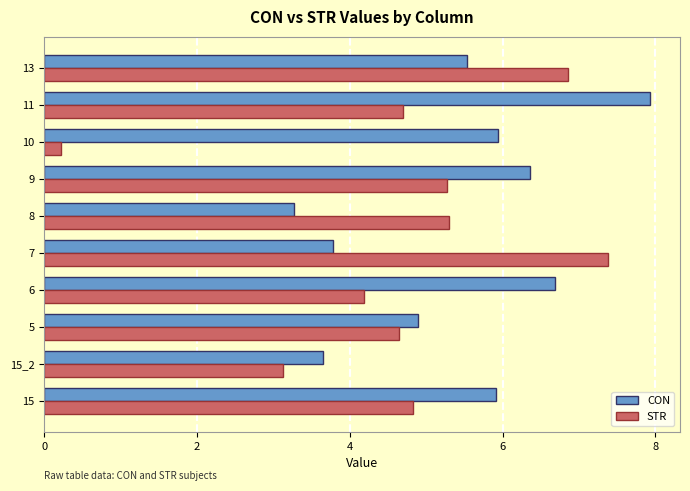

Rank the series by their average value, from highest to lowest.

CON, STR